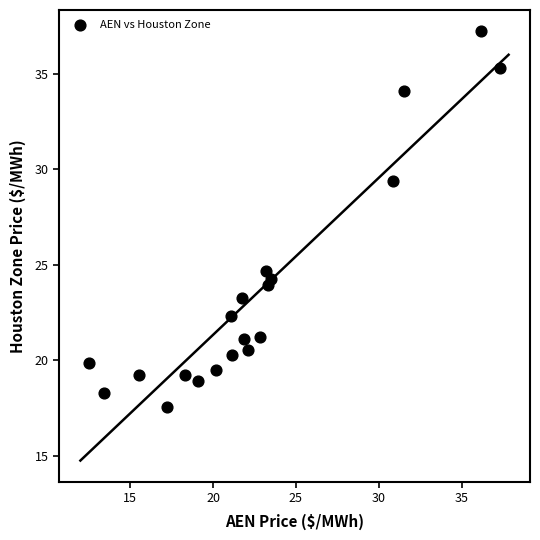

What is the range of Y values (max minus min)?

19.7